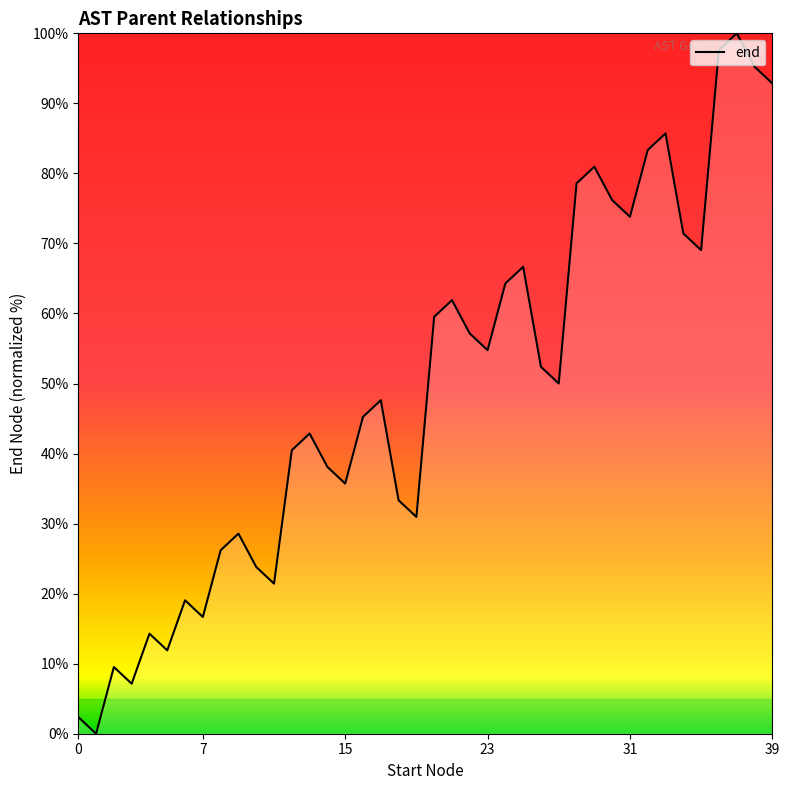

What is the maximum value shown in the chart?

100.0